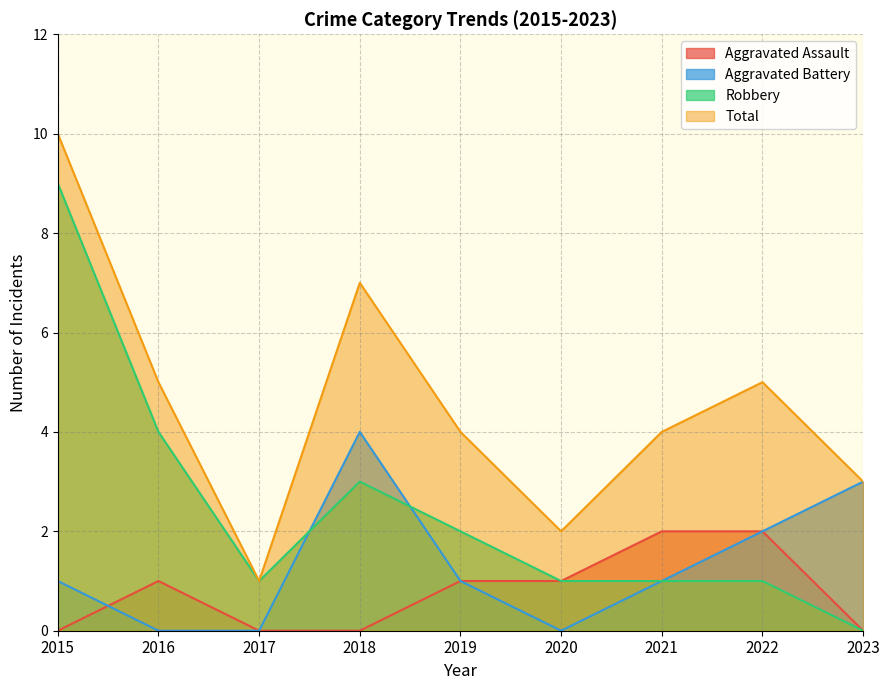

Which series has the largest range (max minus min)?

Robbery